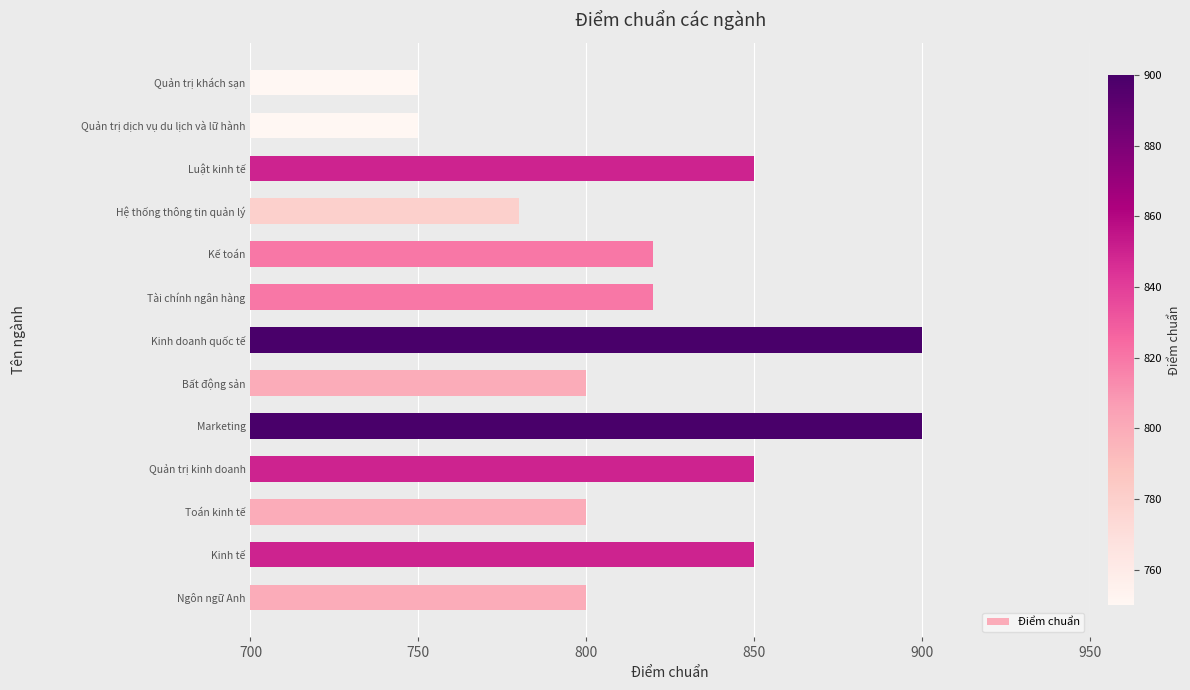

What is the smallest value displayed?

750